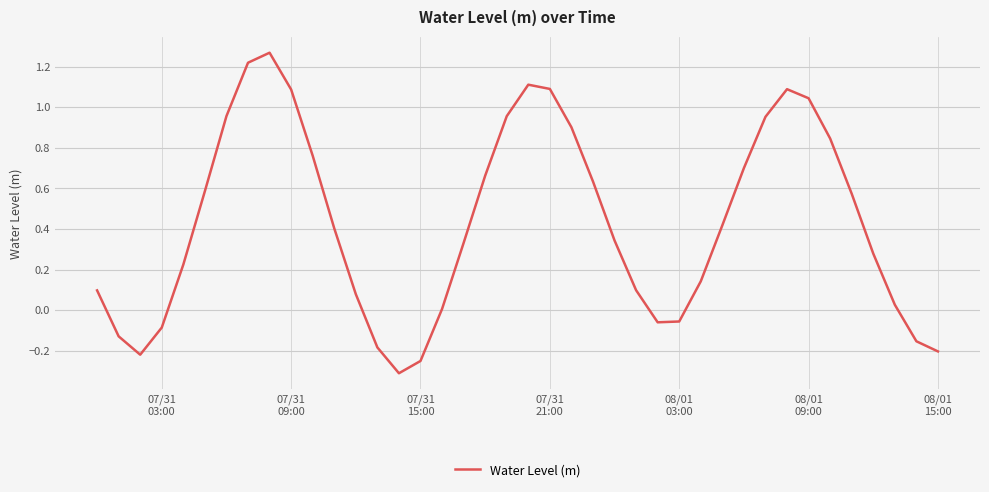

How many interior local peaks (higher than both neighbors) does the data have?

3